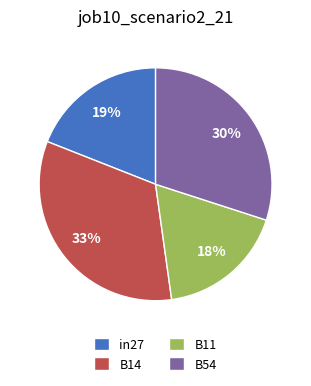

Which slice is the largest?

B14